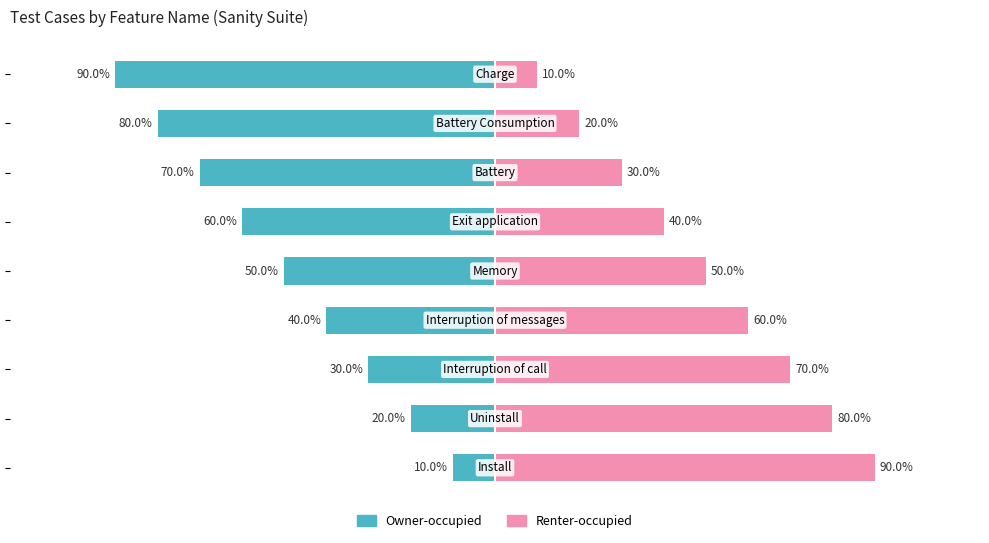

What is the sum of all Renter-occupied values?

450